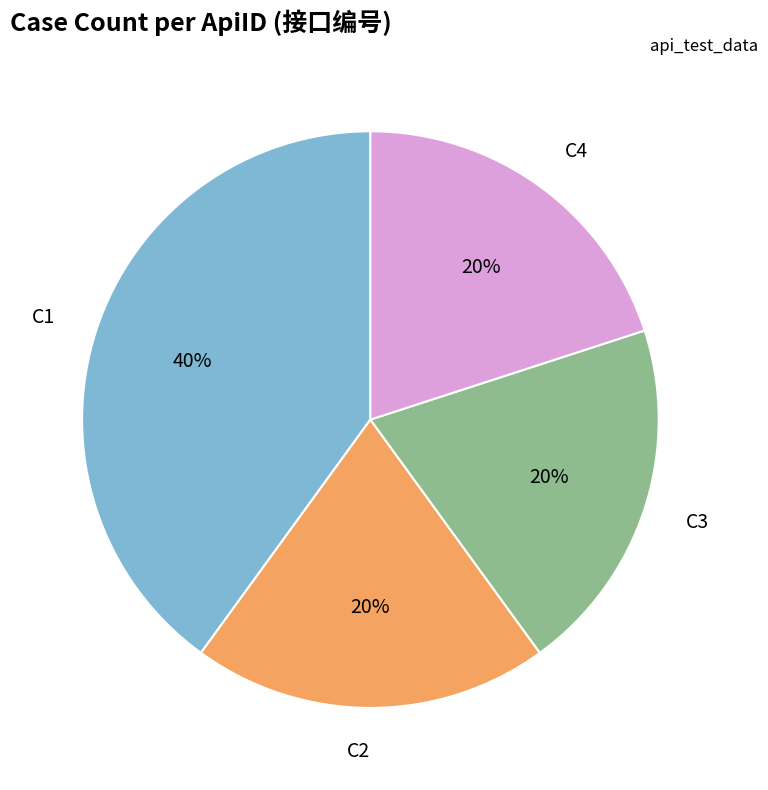

Is there any slice that represents more than half of the pie?

No